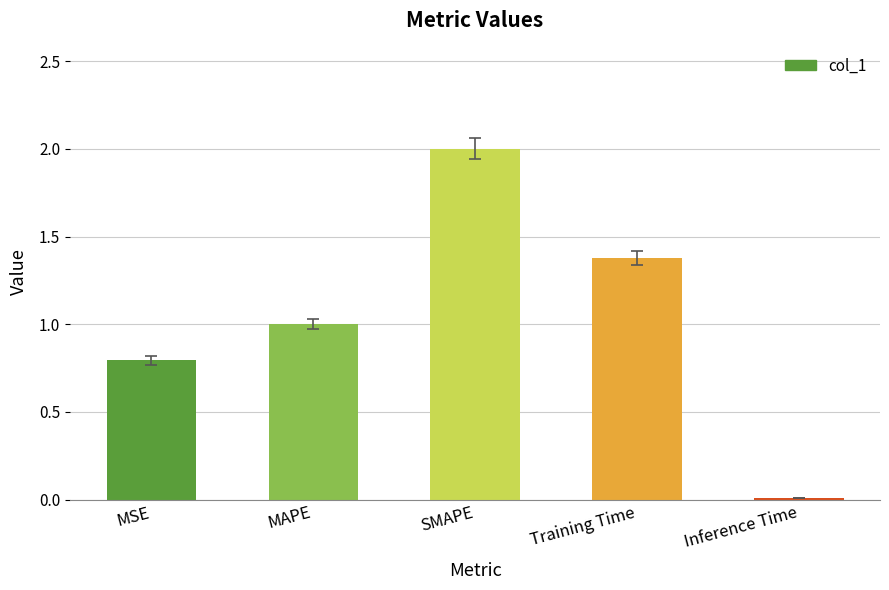

True or false: the data shows 2.0 at SMAPE.

True